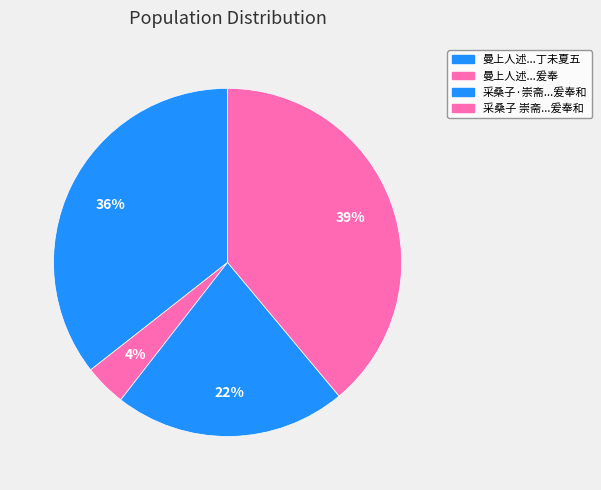

How many segments does this pie chart have?

4